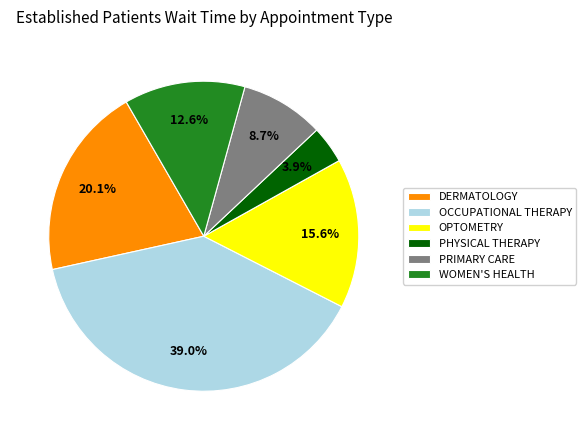

Which slice is the smallest?

PHYSICAL THERAPY